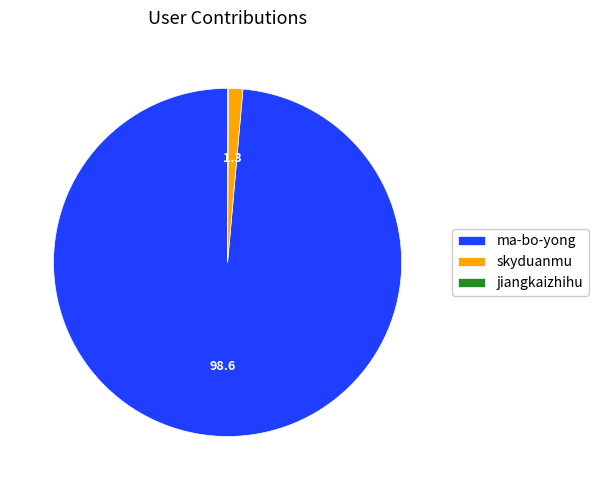

What is the ratio of the value at ma-bo-yong to the value at skyduanmu?

73.3